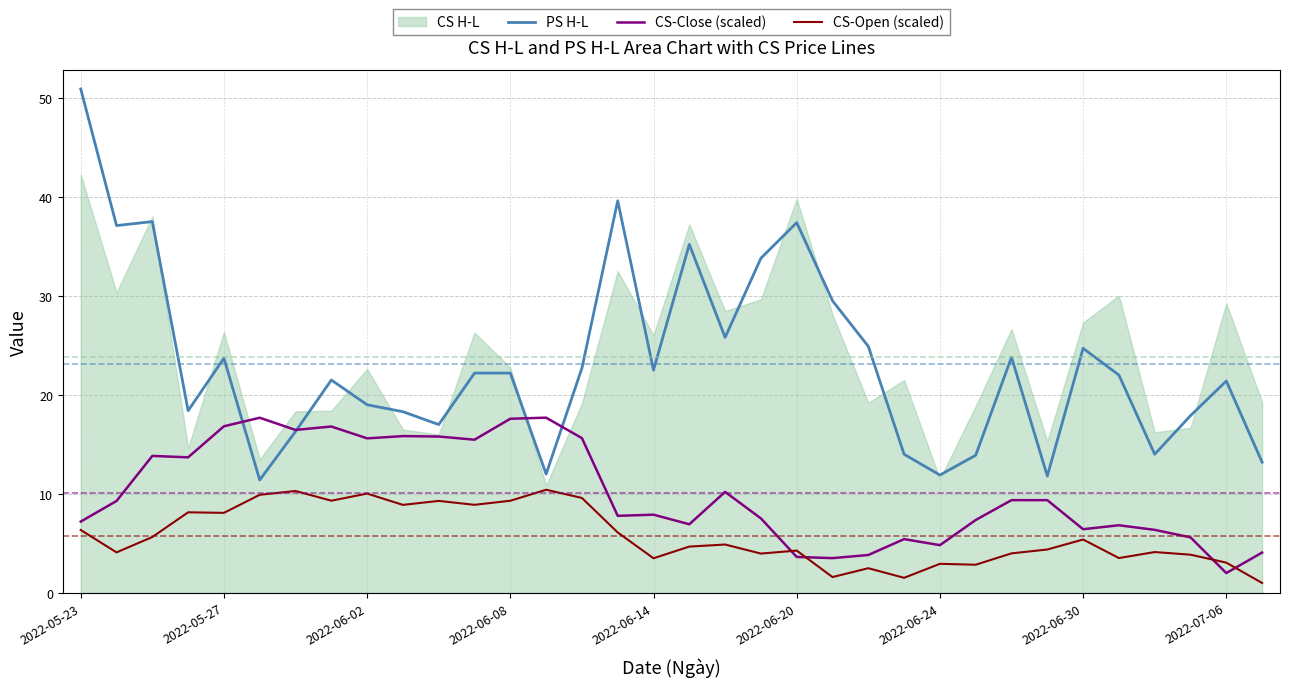

True or false: CS-Open (scaled) and PS H-L intersect in this chart.

False